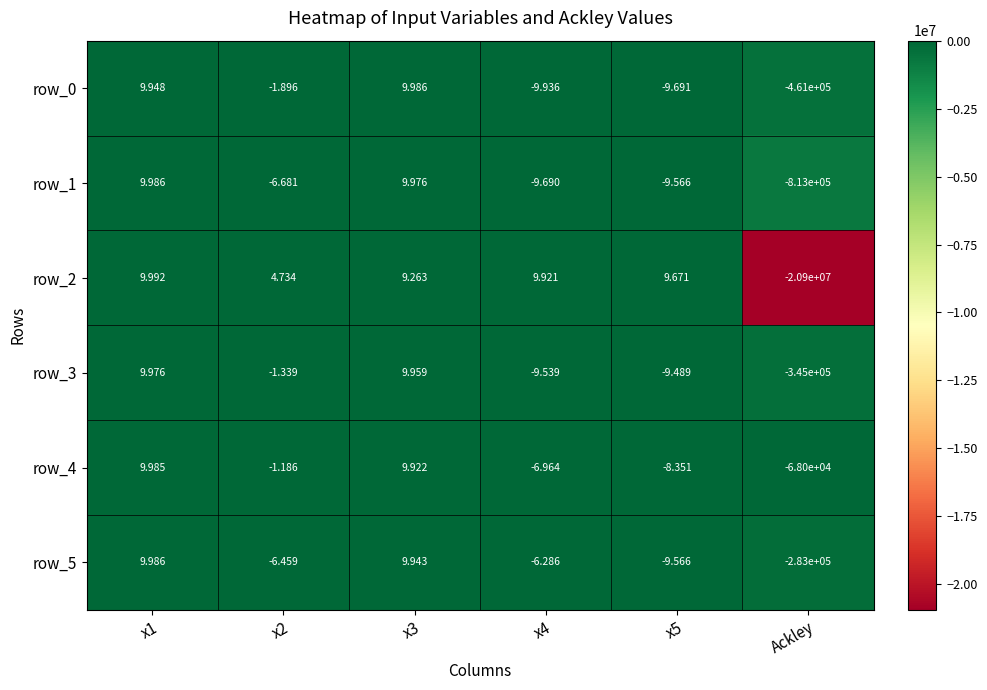

The value of row_4 at x1 is 10.0. True or false?

True